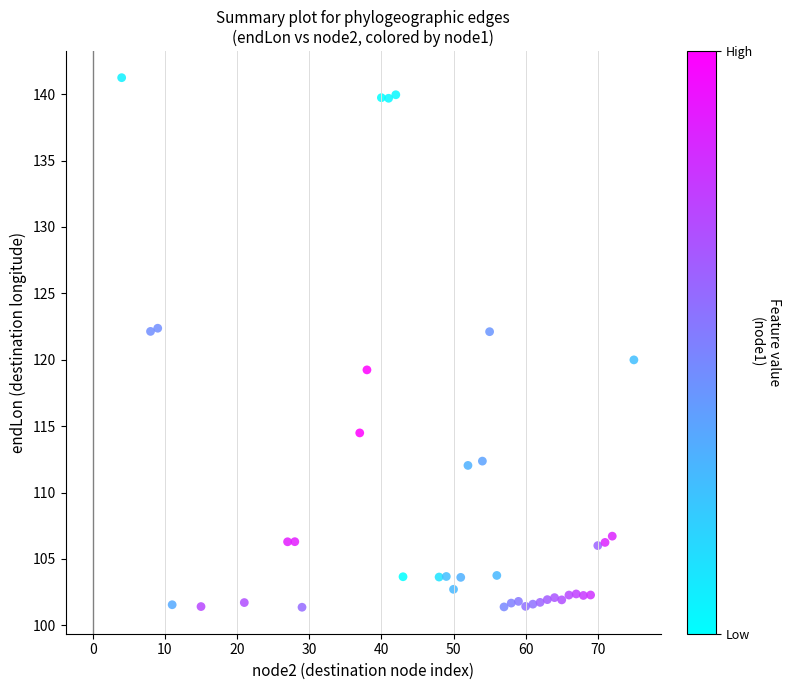

What is the range of X values (max minus min)?

71.0